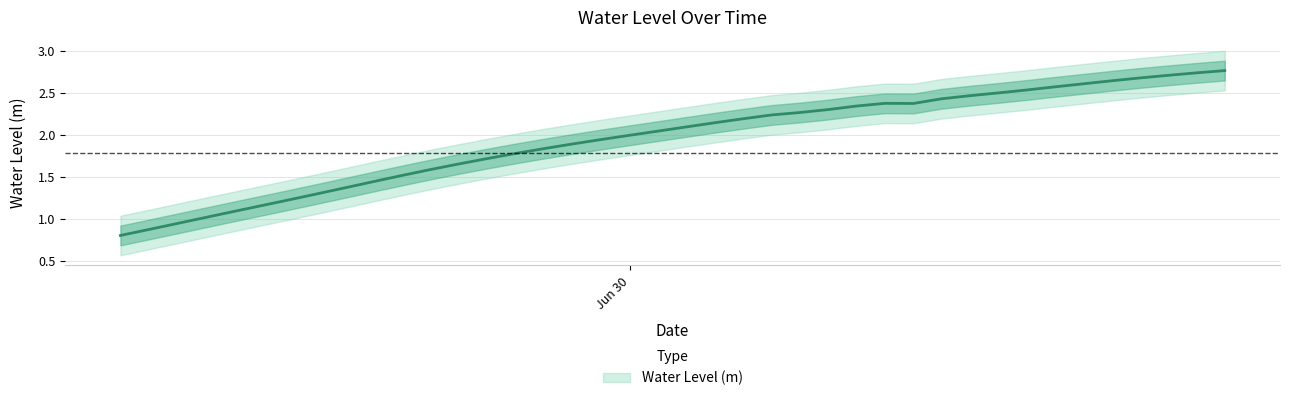

What is the difference between the second highest and minimum values?

1.9